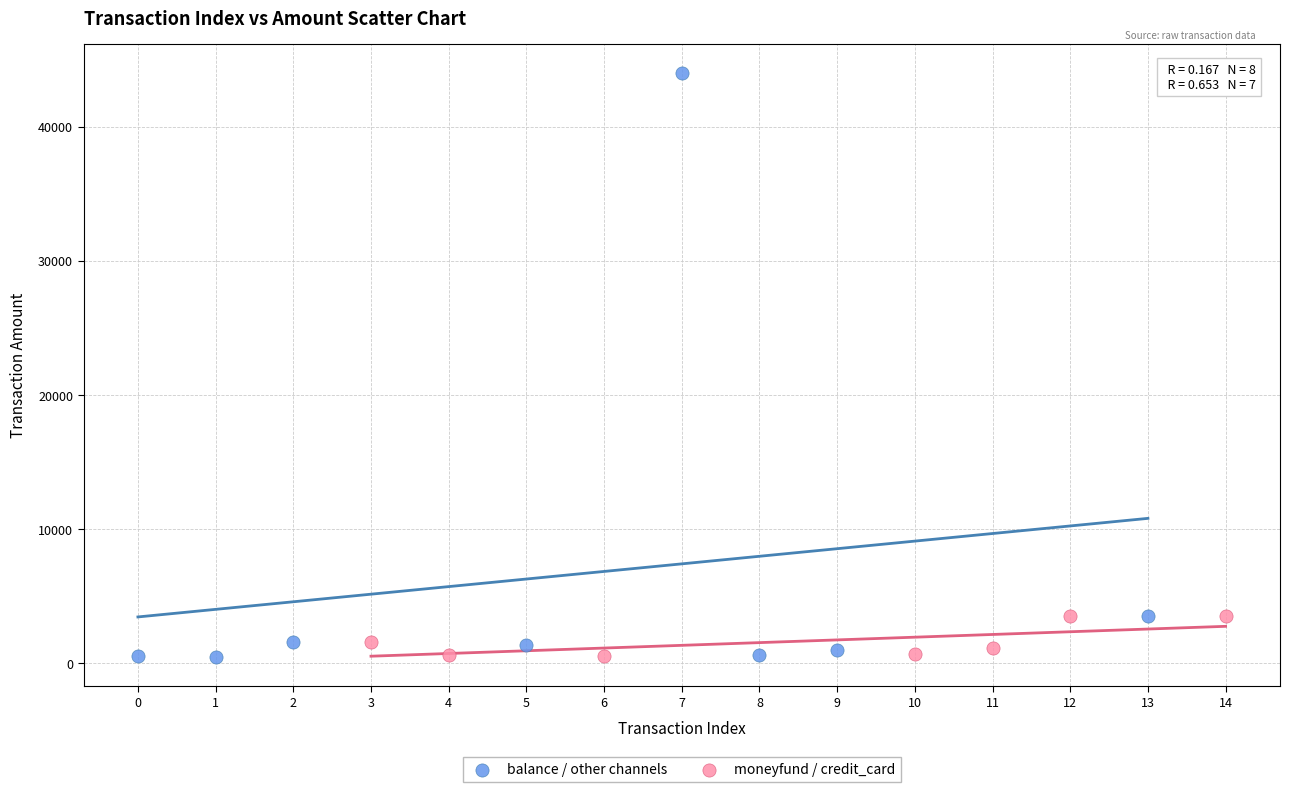

Which series contains the highest Y value?

balance / other channels